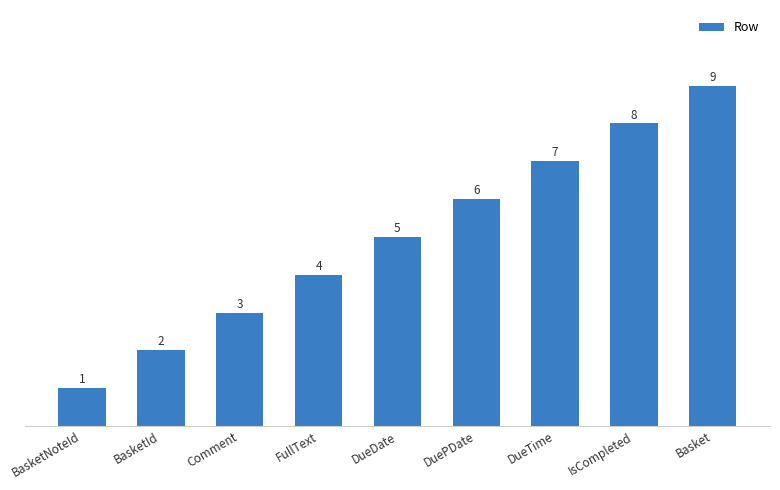

What is the label of the 7th bar from the right?

Comment